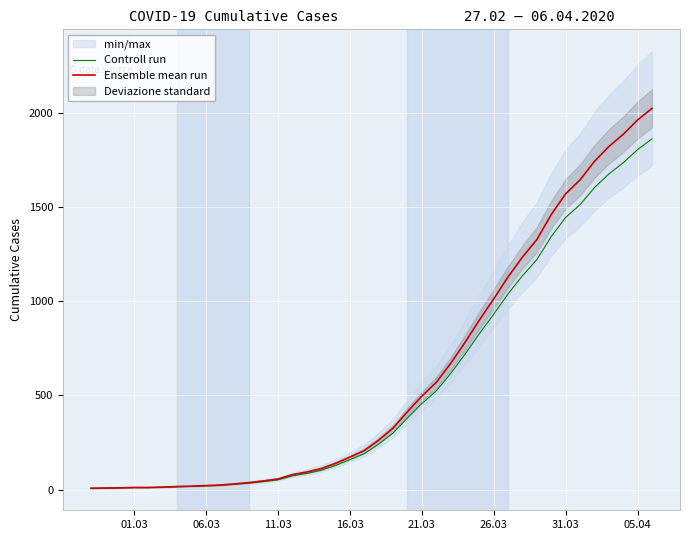

At how many categories does at least one series exceed 570?

15